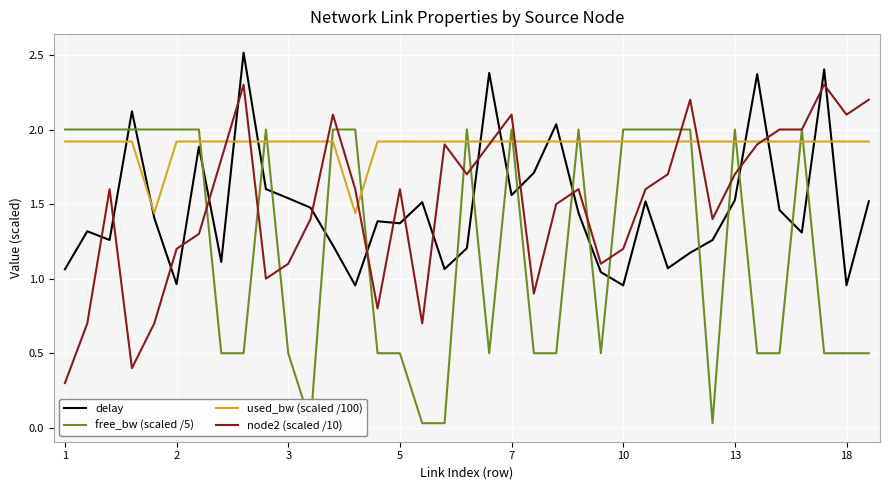

How many categories are shown in the chart?

37